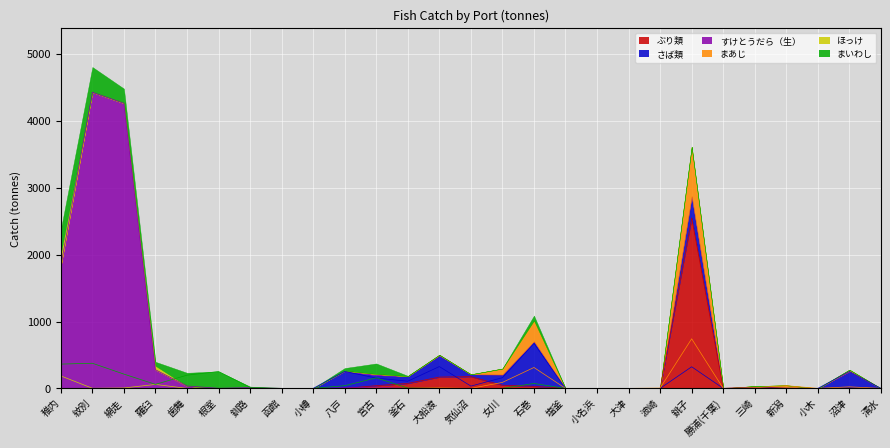

At which category does the chart reach its peak across all series?

紋別